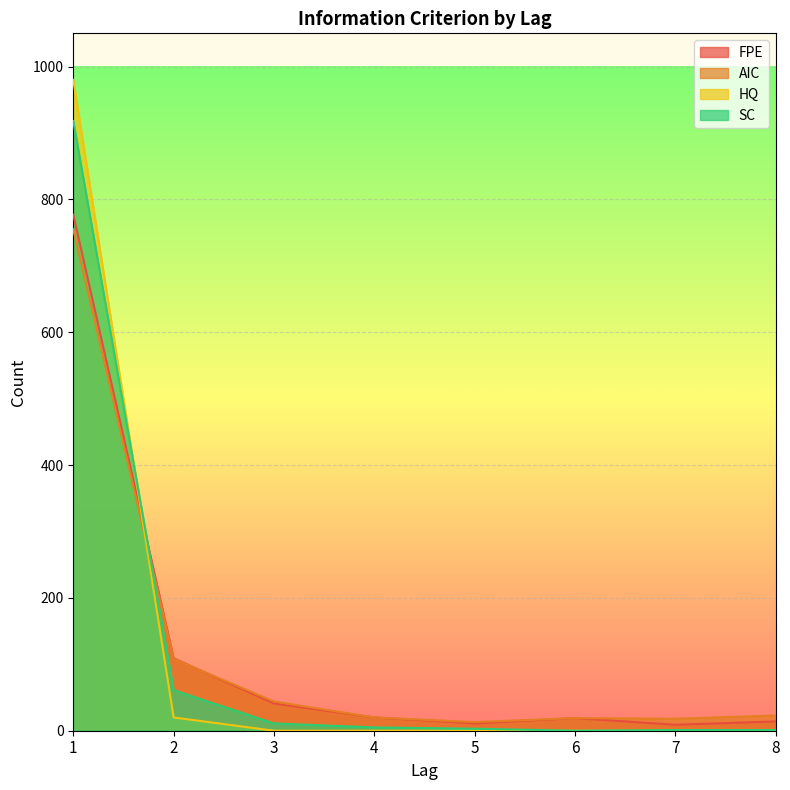

At which category is the sum across all series the highest?

1